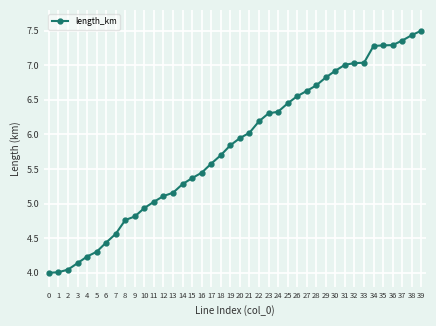

The value at 2 is 2.7. True or false?

False